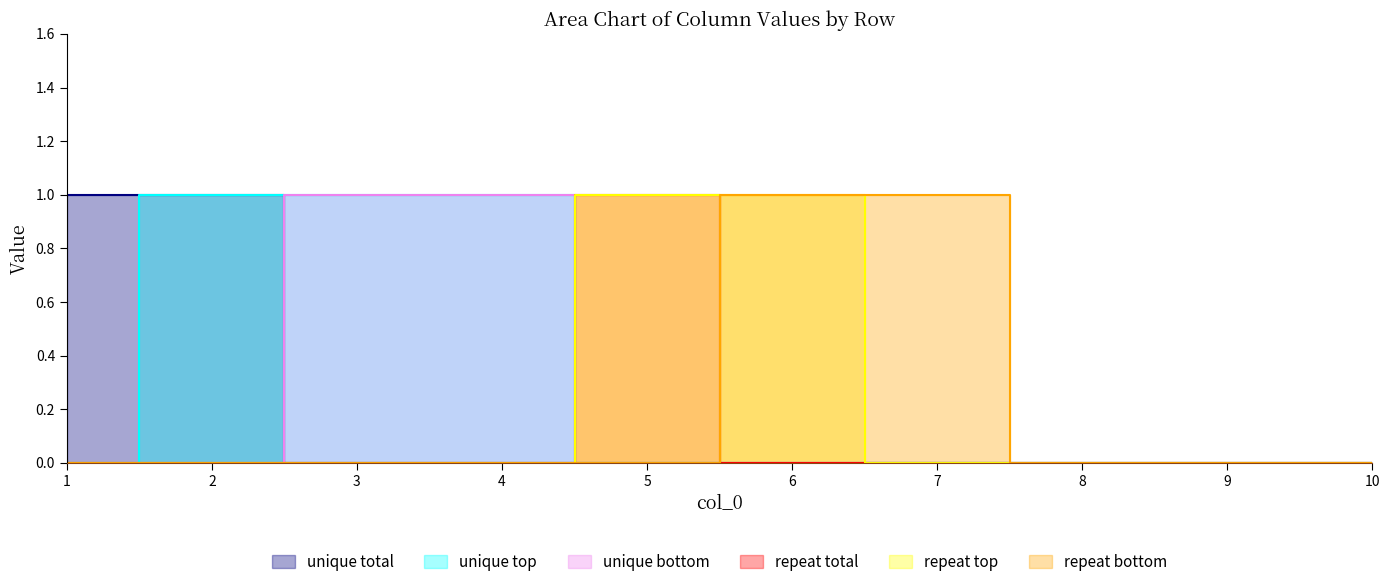

Does the chart have visible grid lines?

No